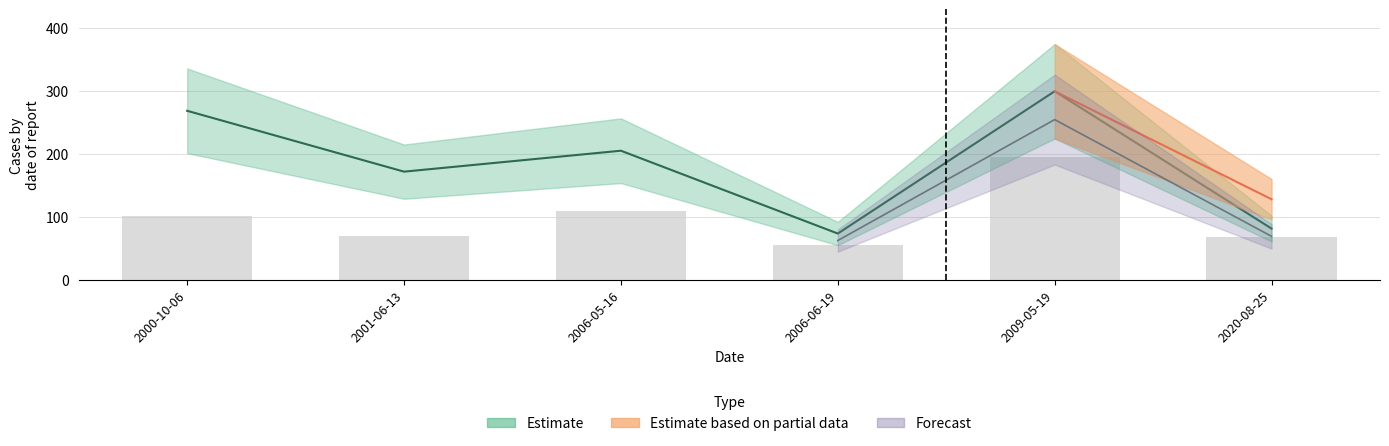

List the labels in order of value, largest first.

2009-05-19, 2000-10-06, 2006-05-16, 2001-06-13, 2020-08-25, 2006-06-19